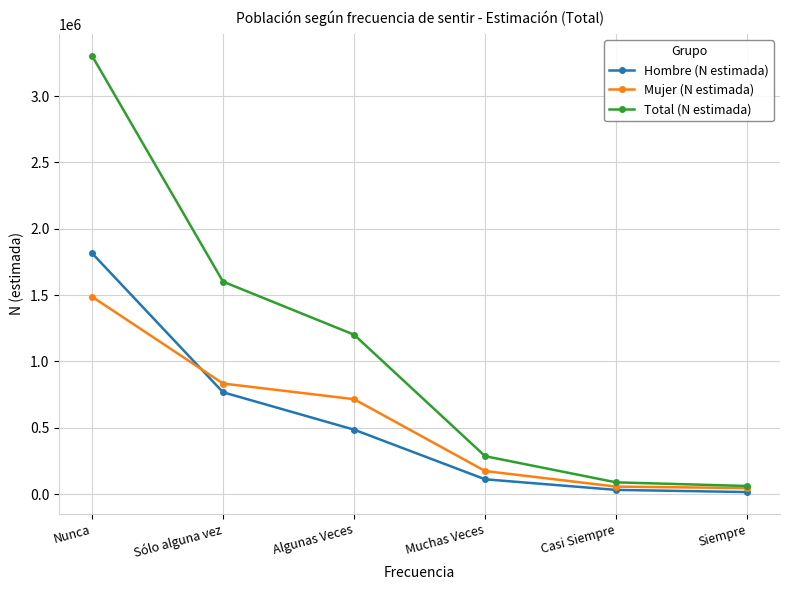

Which series changed the most between Sólo alguna vez and Muchas Veces?

Total (N estimada)